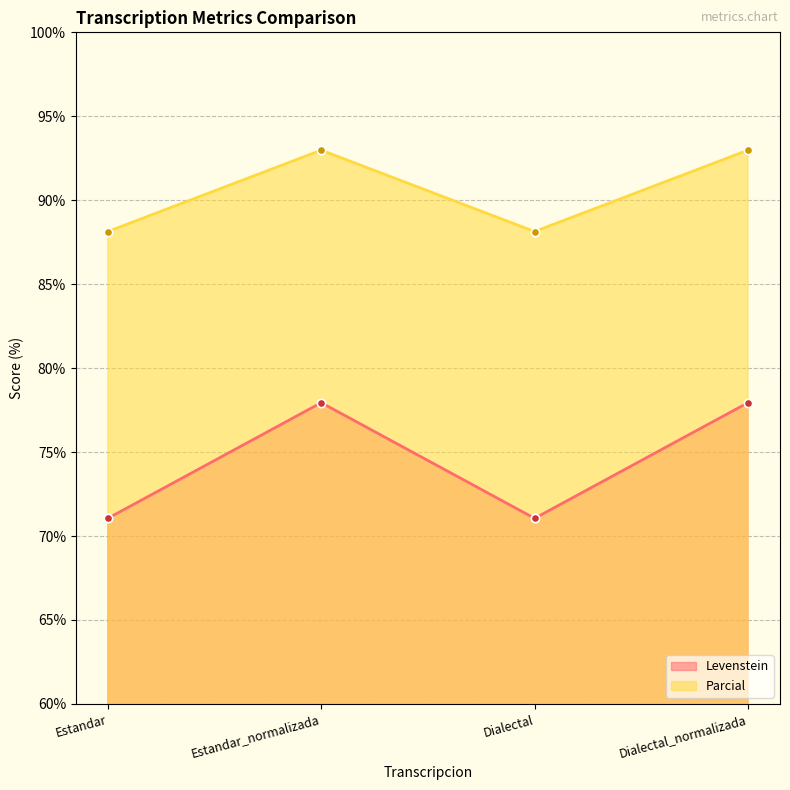

Where is Parcial nearest to the value 90?

Estandar